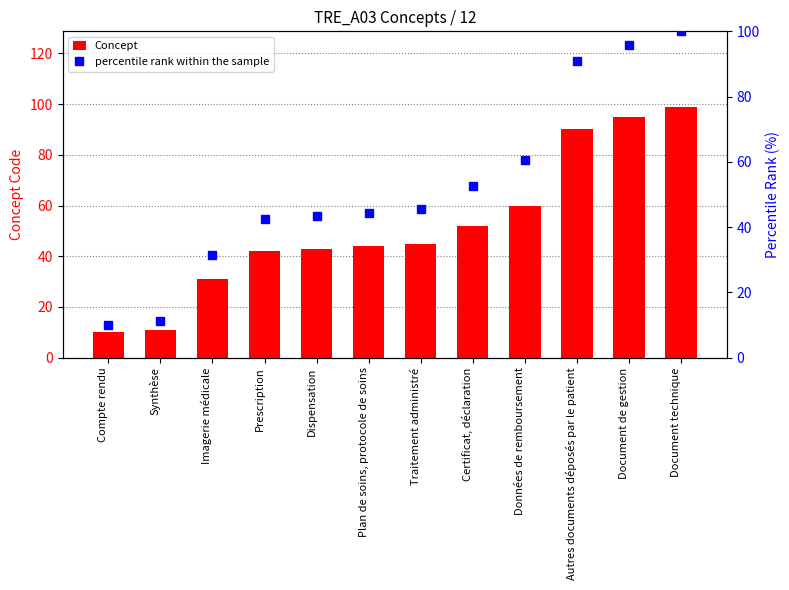

Which category has the lowest value across all series?

Compte rendu